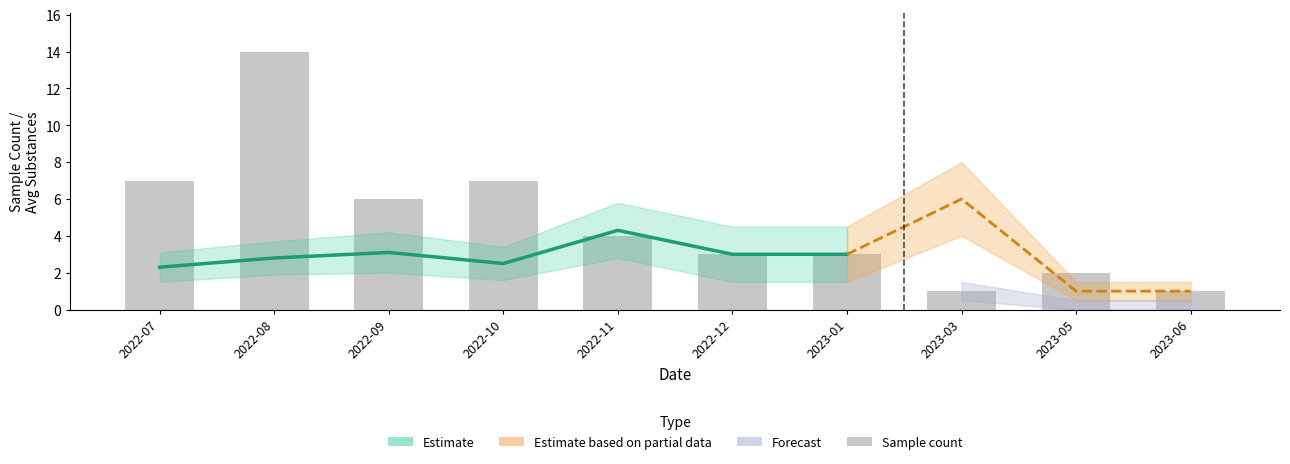

True or false: the data shows 3 at 2022-10.

False